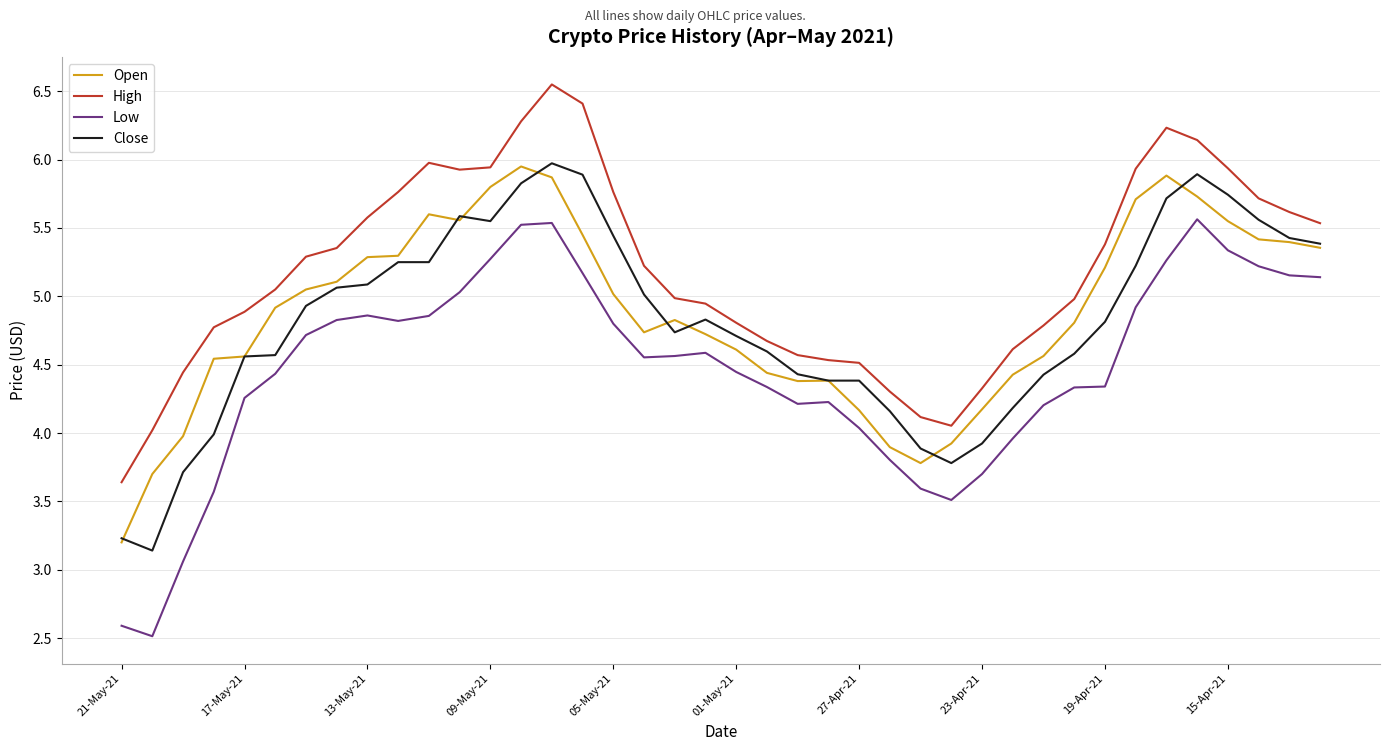

Which series has the widest spread of values?

Low